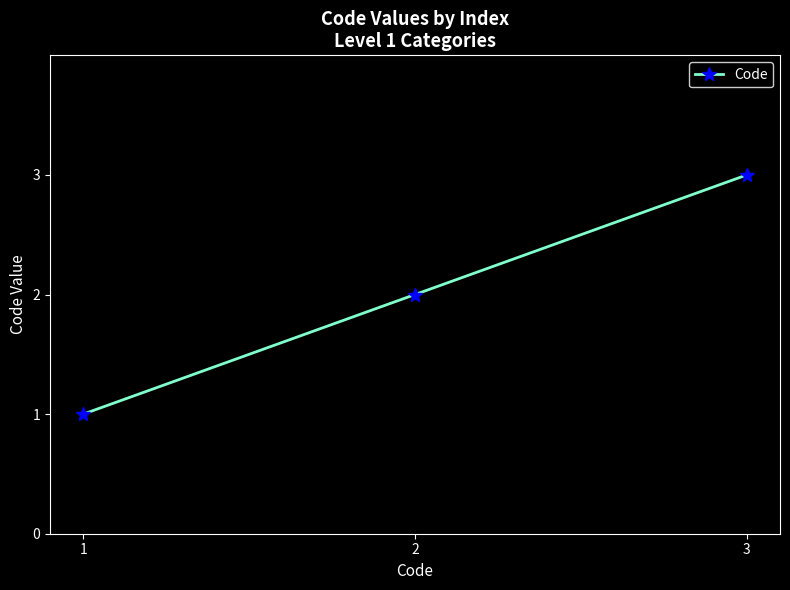

At which label is the value closest to 2?

2